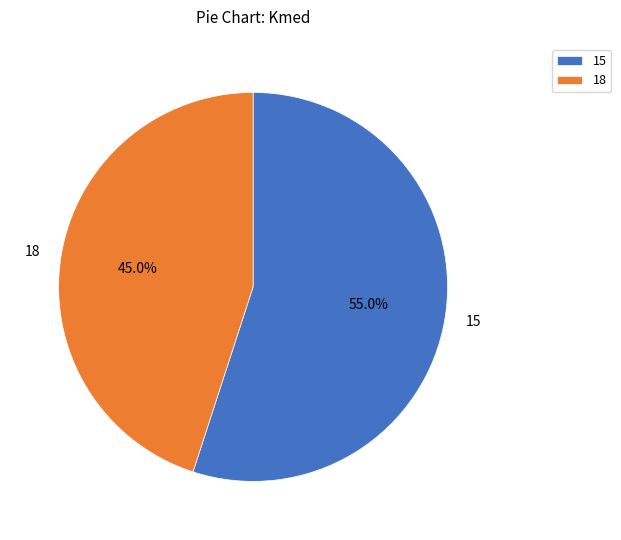

Rank the categories by value from highest to lowest.

15, 18